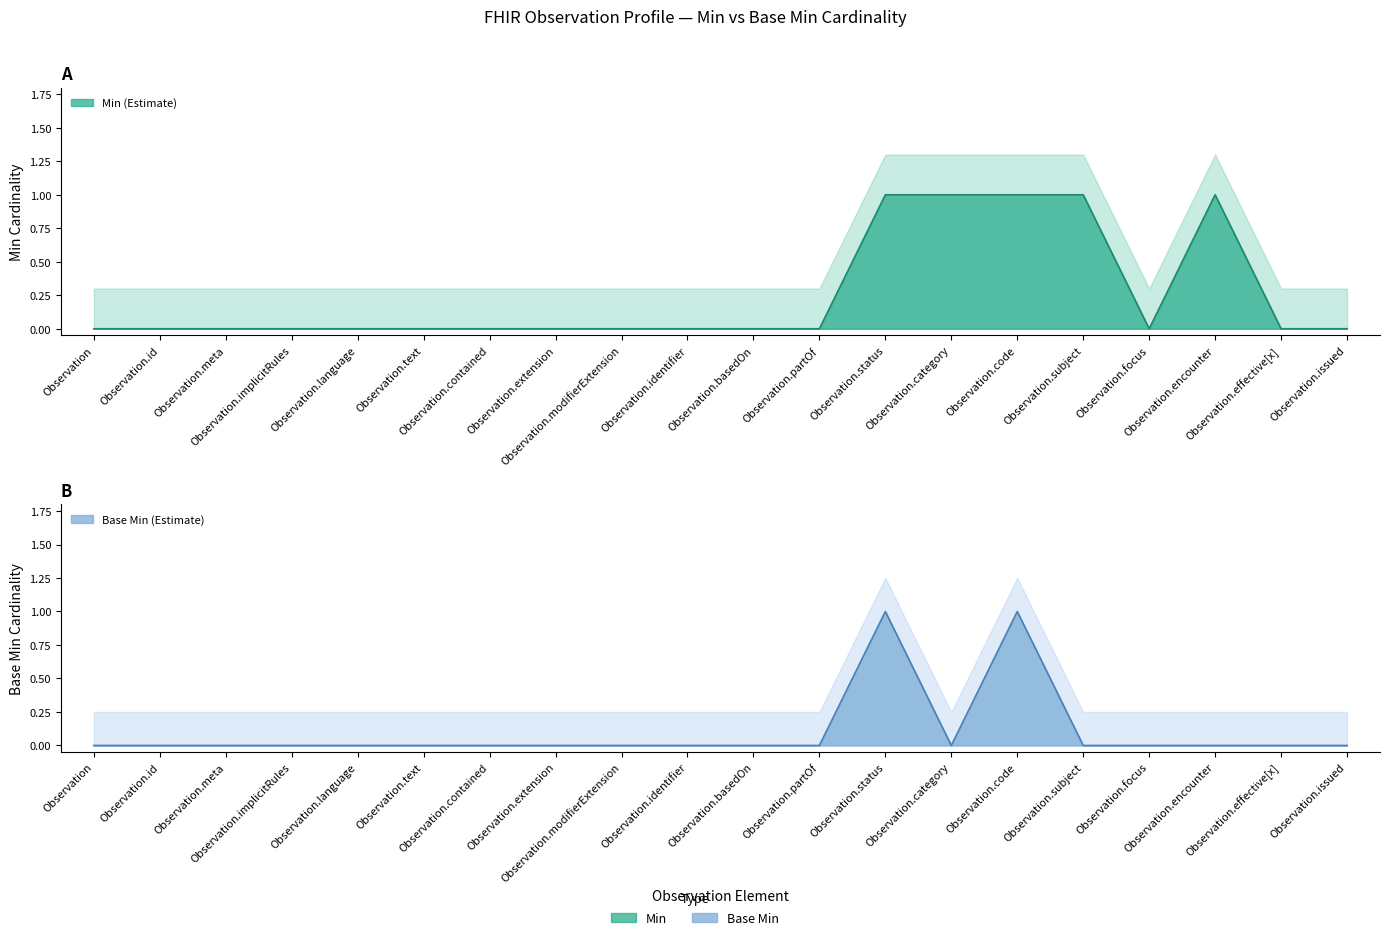

Which label corresponds to the smallest value in the chart?

Observation